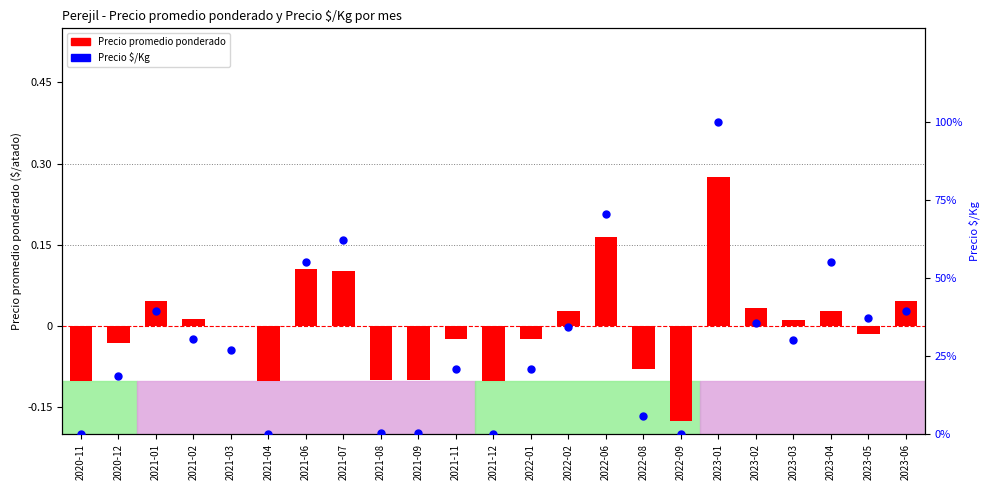

Which series contains the lowest Y value?

Precio promedio ponderado